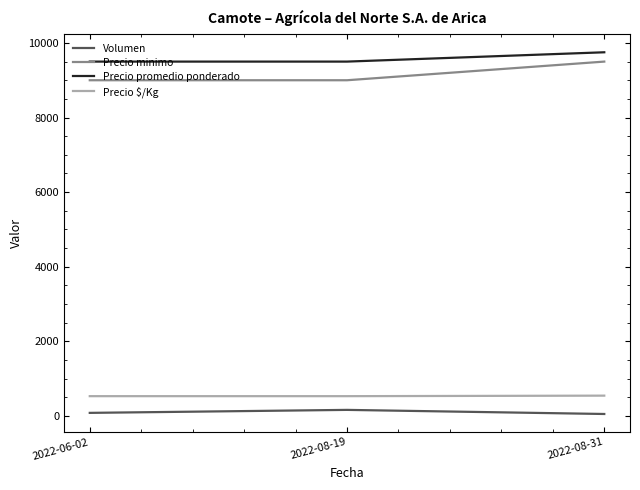

What is the total value across all series at 2022-08-31?

19842